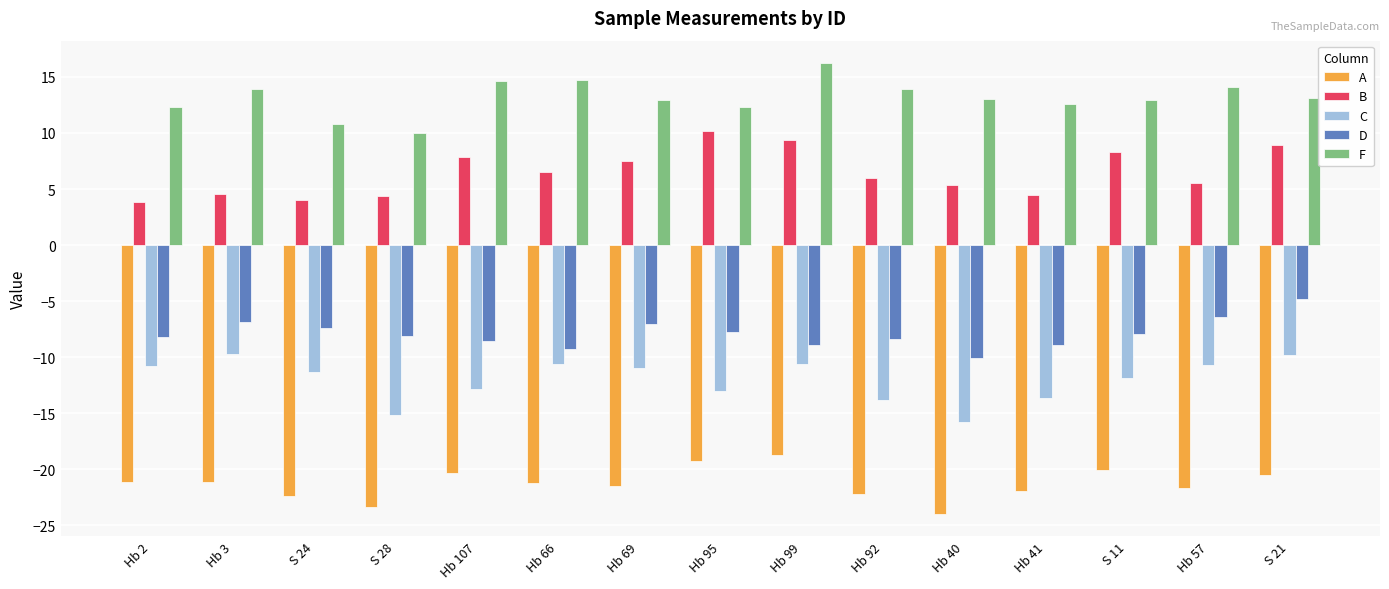

How many data points in B are less than 6?

7